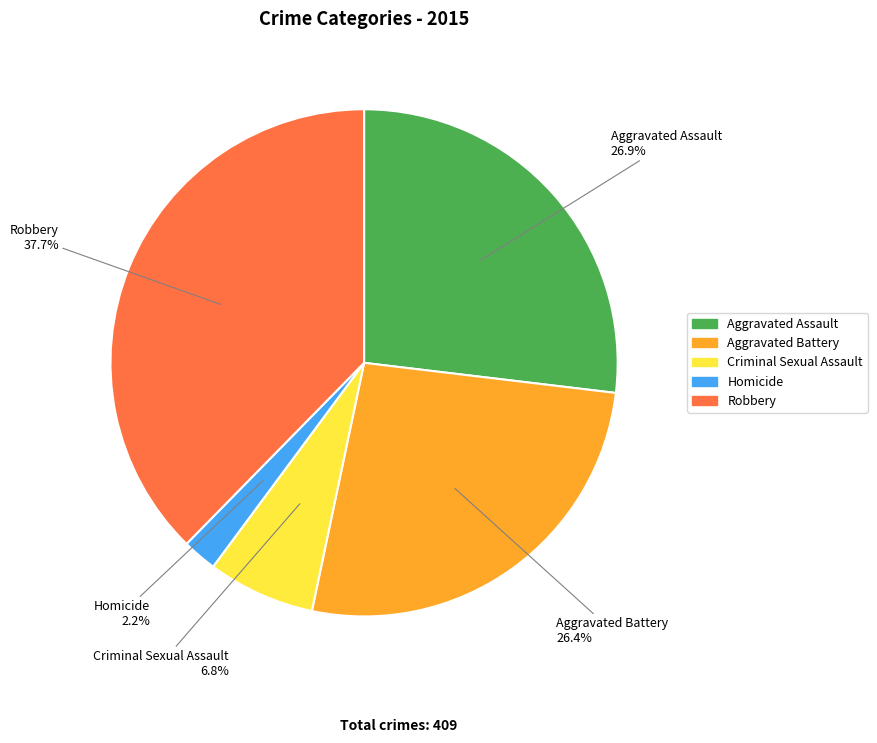

To the nearest percent, what is the difference between the largest and smallest slice percentages?

35%